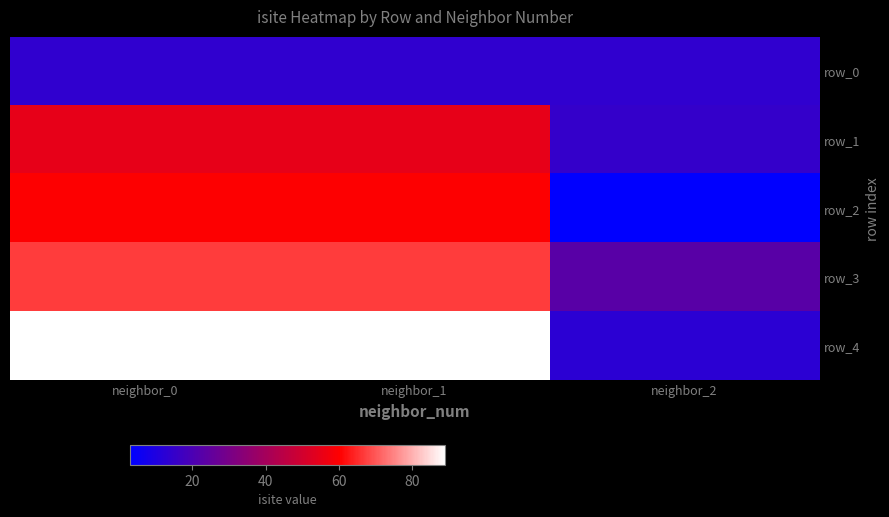

At how many categories does at least one series exceed 54?

2